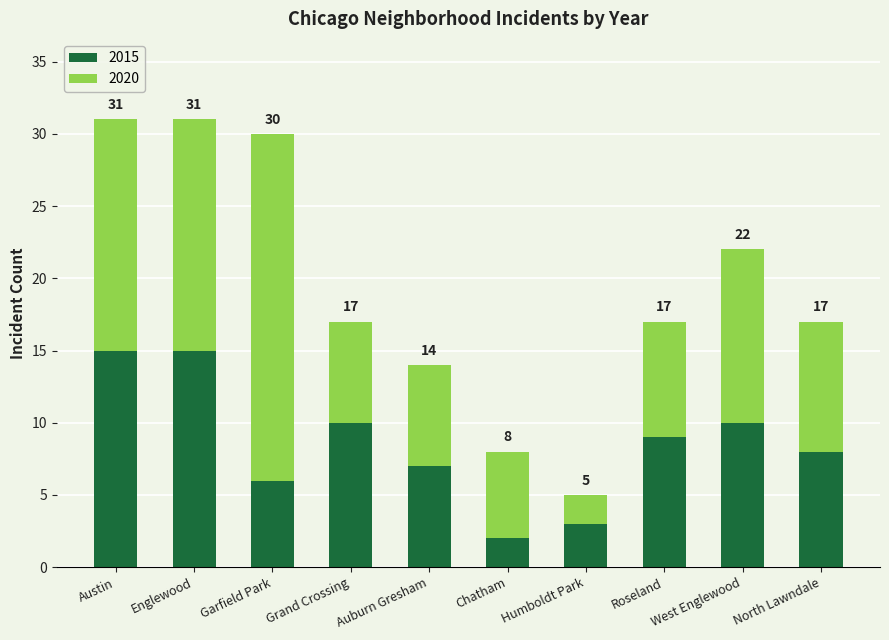

Rank the series at Englewood from lowest to highest value.

2015, 2020